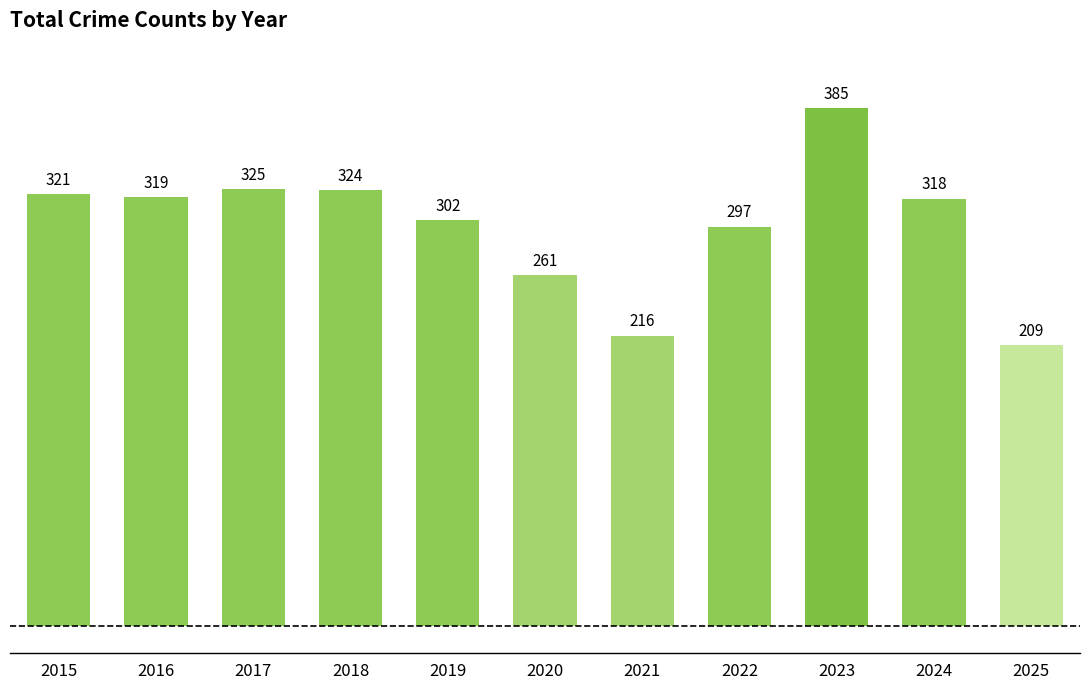

Which category has the lowest value across all series?

2025